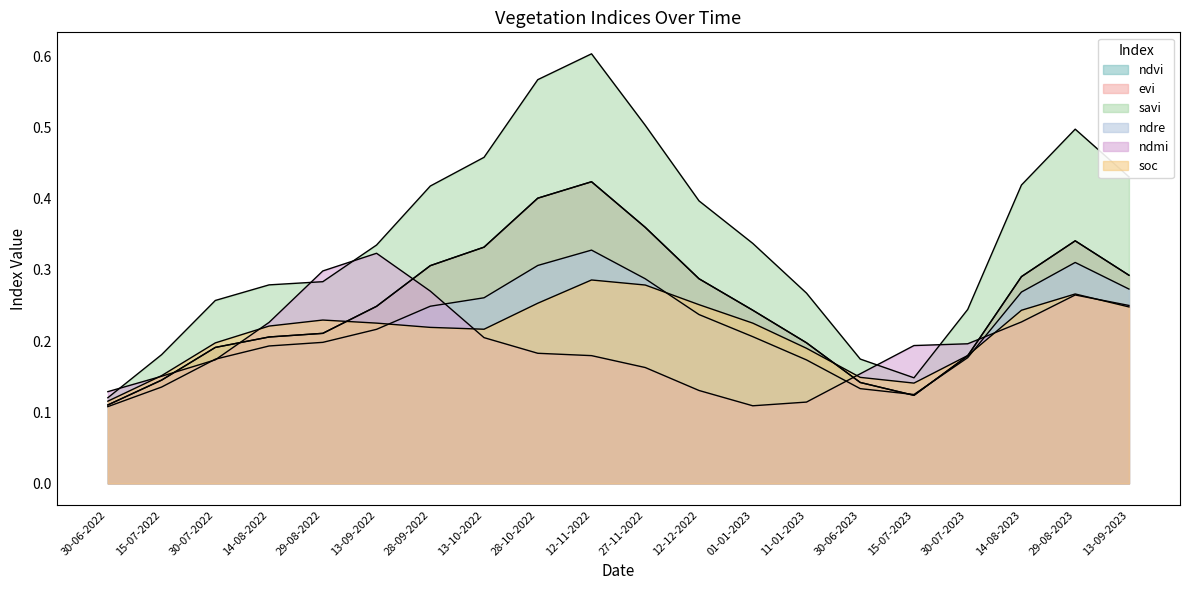

Where is the first local maximum for ndmi?

13-09-2022